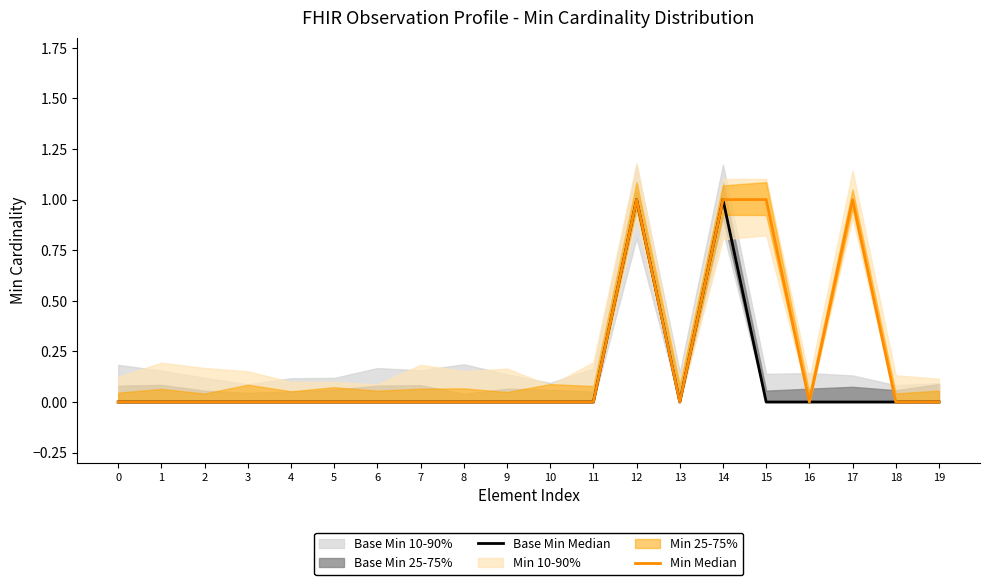

At which category is the sum across all series the highest?

12